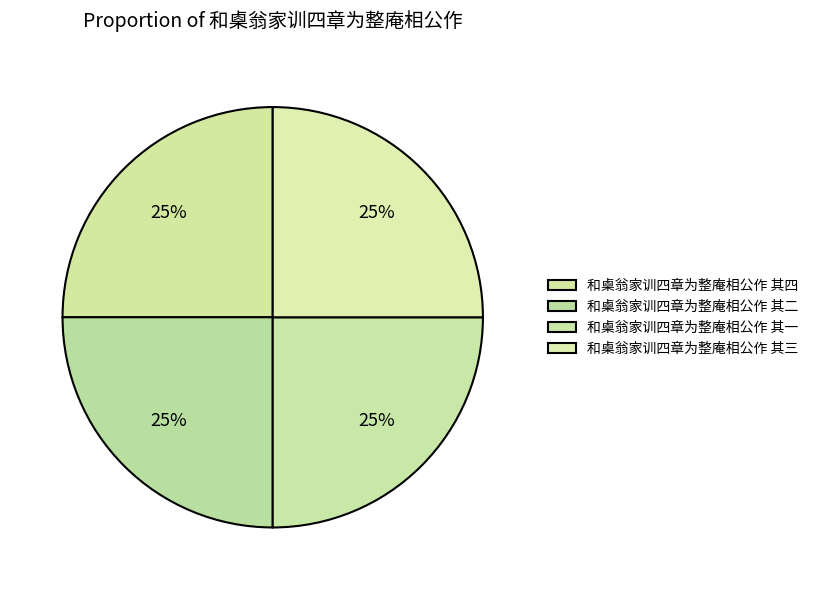

Is it true that 和㮚翁家训四章为整庵相公作 其一 is 25% of the pie?

True